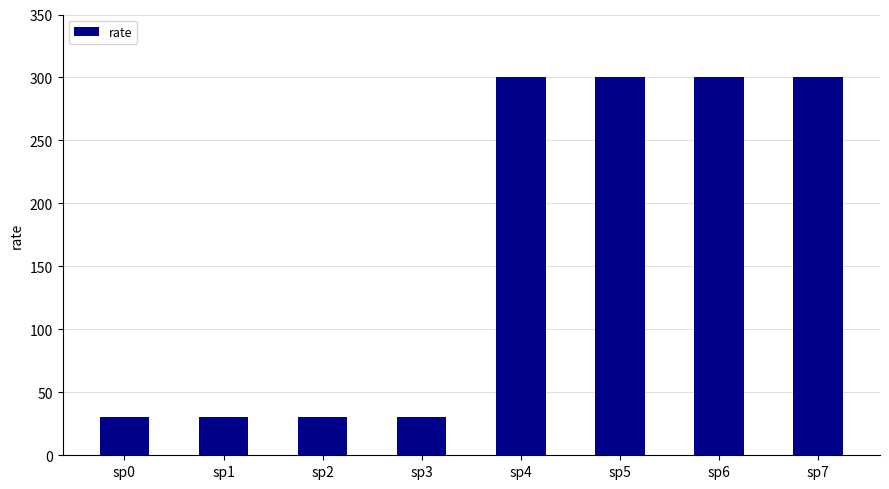

The chart shows a value of 519 at sp7. True or false?

False